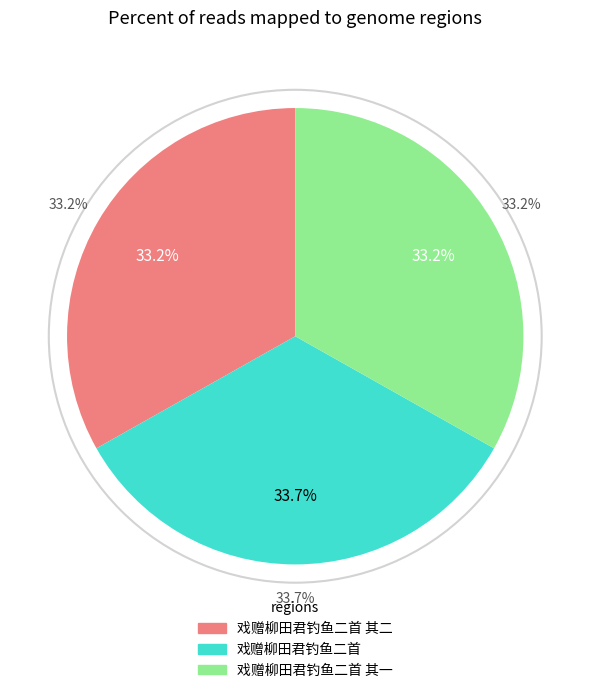

What is the total percentage of 戏赠柳田君钓鱼二首 and 戏赠柳田君钓鱼二首 其一?

66.8%